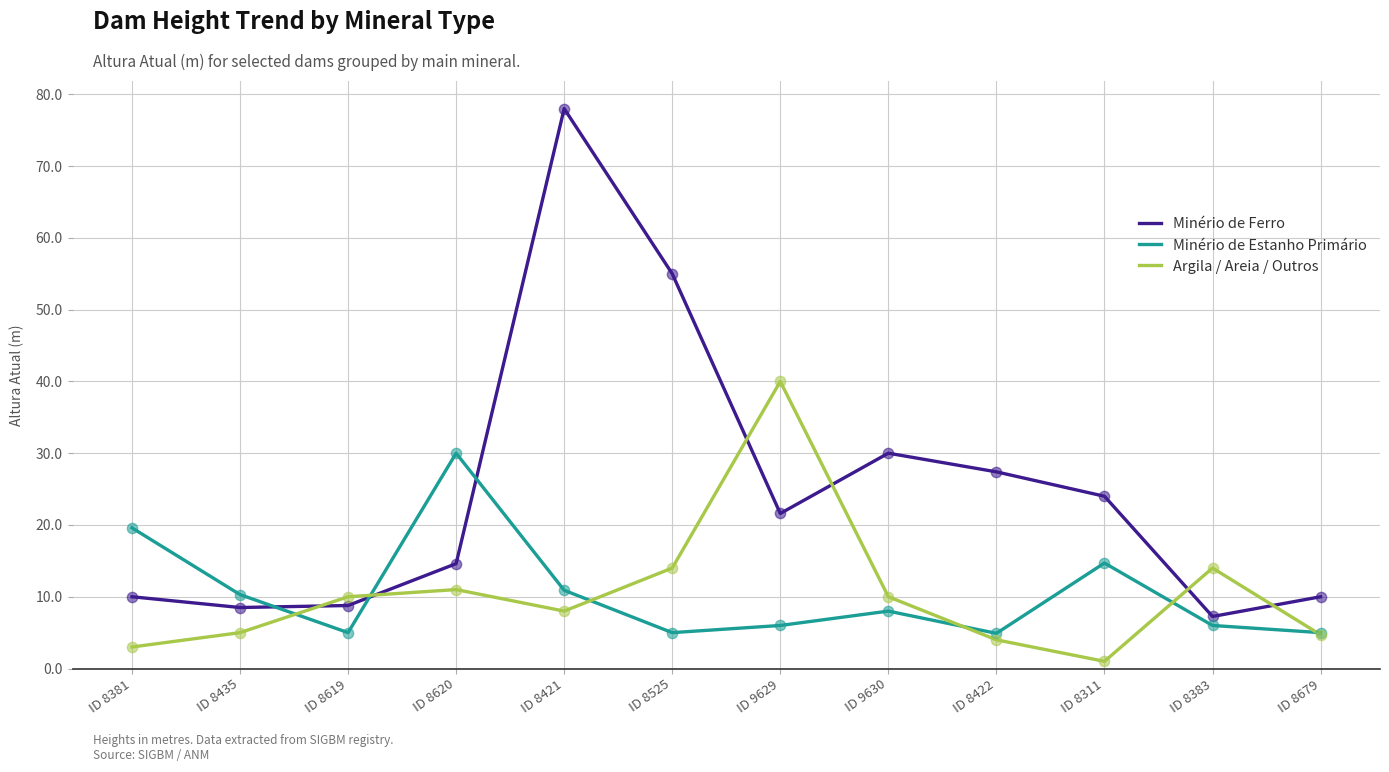

At which category is the sum across all series the highest?

ID 8421